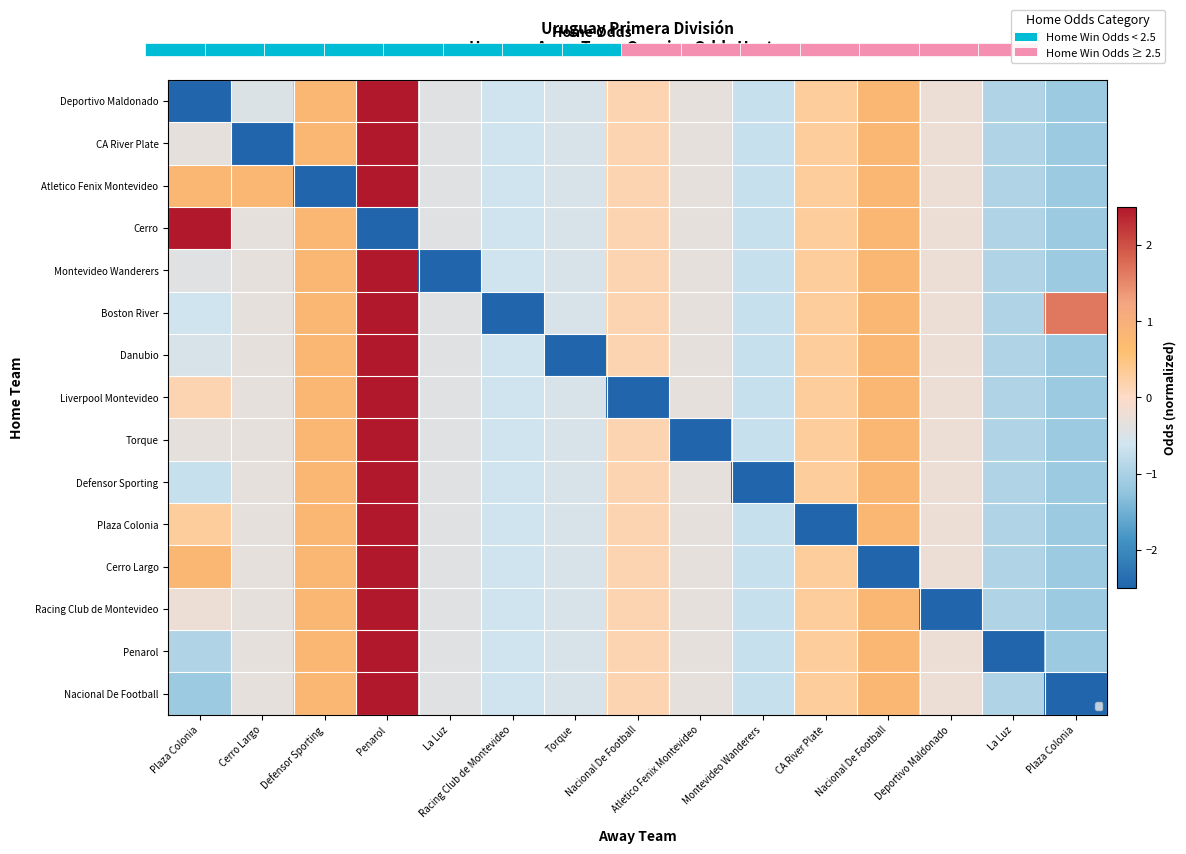

List the labels in order of Torque value, smallest first.

Atletico Fenix Montevideo, Plaza Colonia, La Luz, Montevideo Wanderers, Racing Club de Montevideo, Torque, La Luz, Plaza Colonia, Cerro Largo, Deportivo Maldonado, Nacional De Football, CA River Plate, Defensor Sporting, Nacional De Football, Penarol